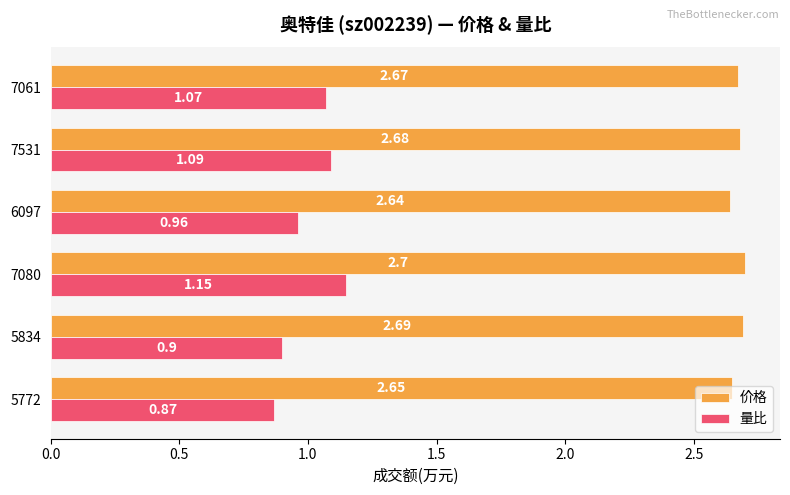

At which category is the sum across all series the highest?

7080